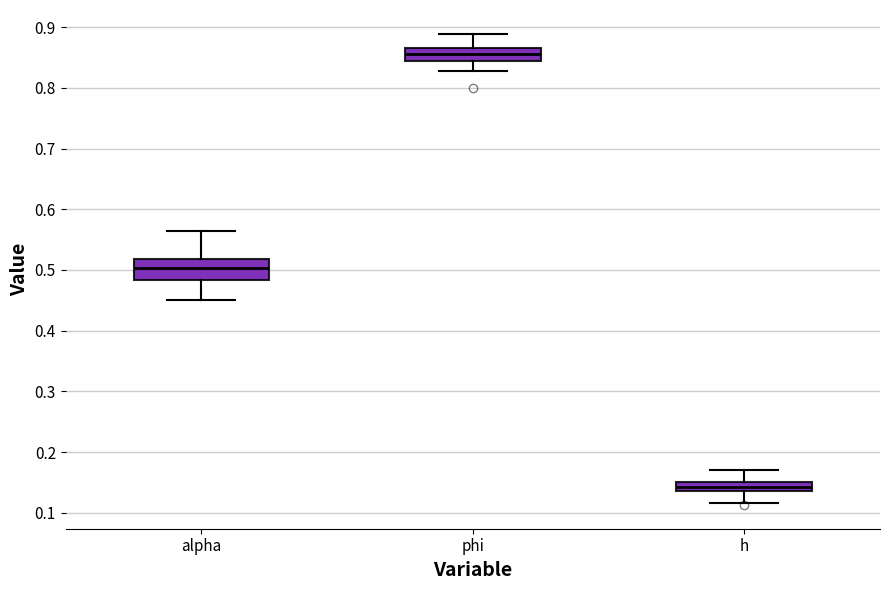

Which box's median line is the lowest?

h